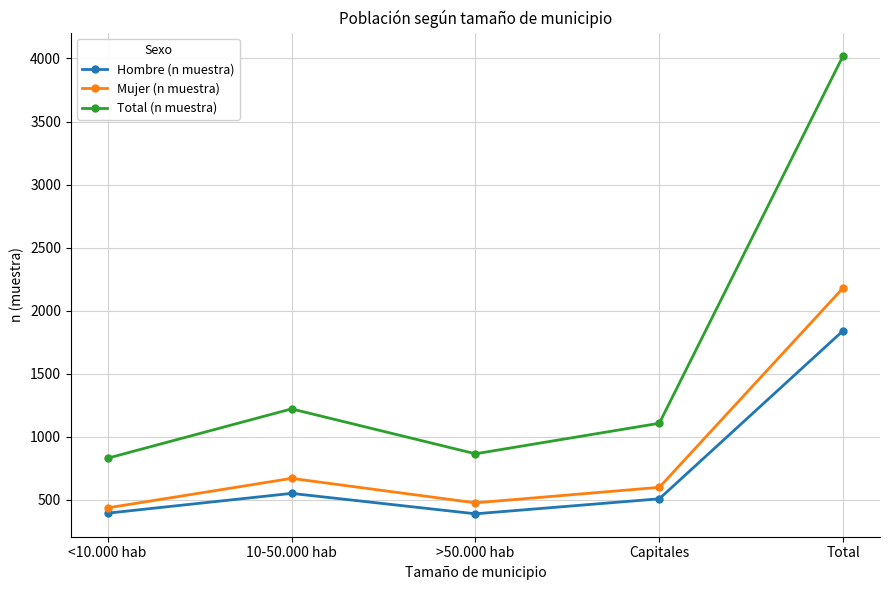

How many distinct data groups are displayed?

3